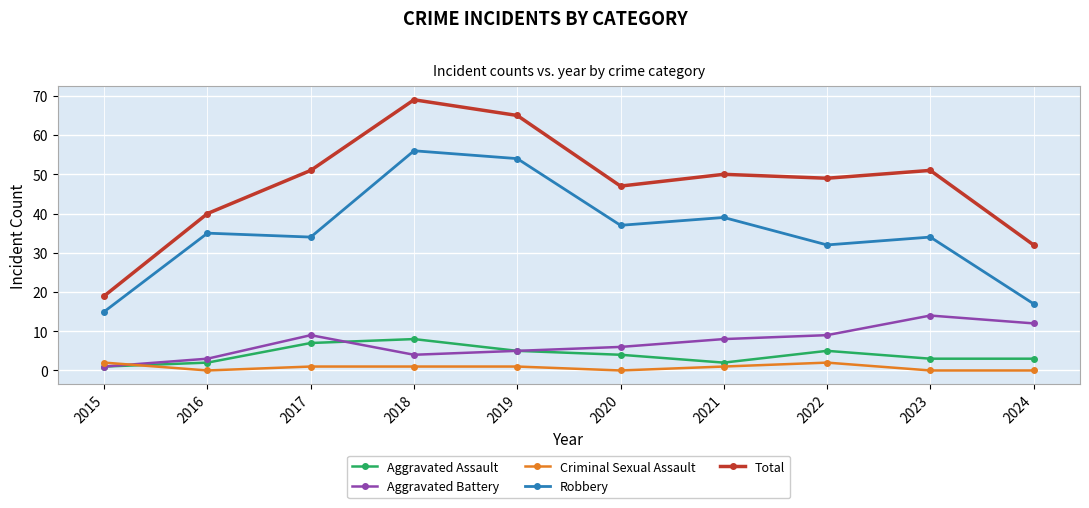

Does the chart display data point markers on the line(s)?

Yes